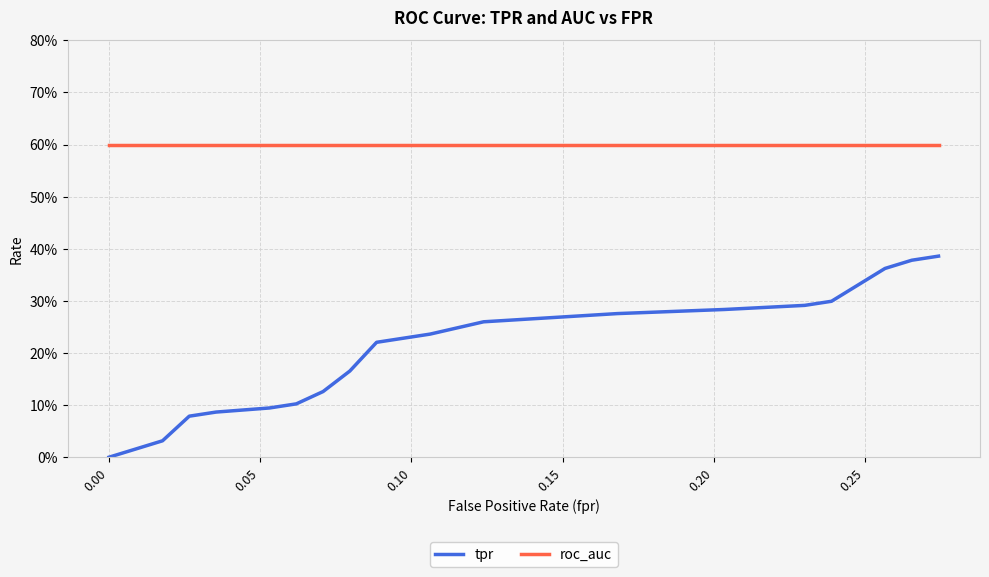

Is this an area chart (filled region under the line)?

No